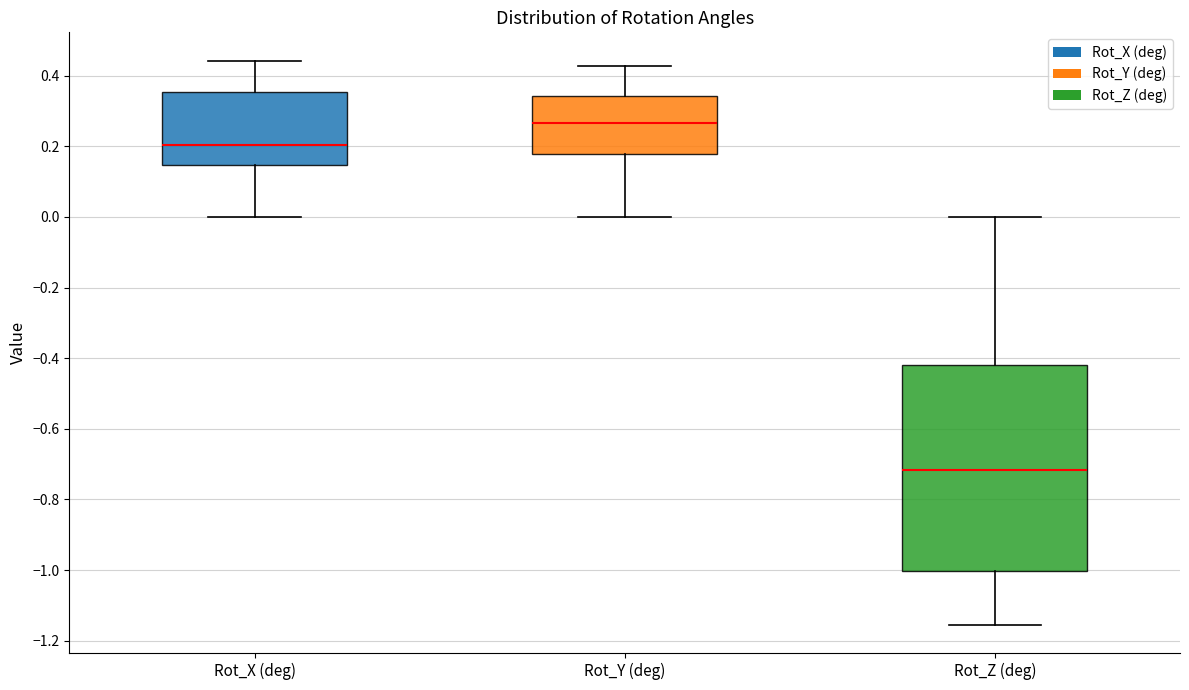

Which box has the lowest median line?

Rot_Z (deg)